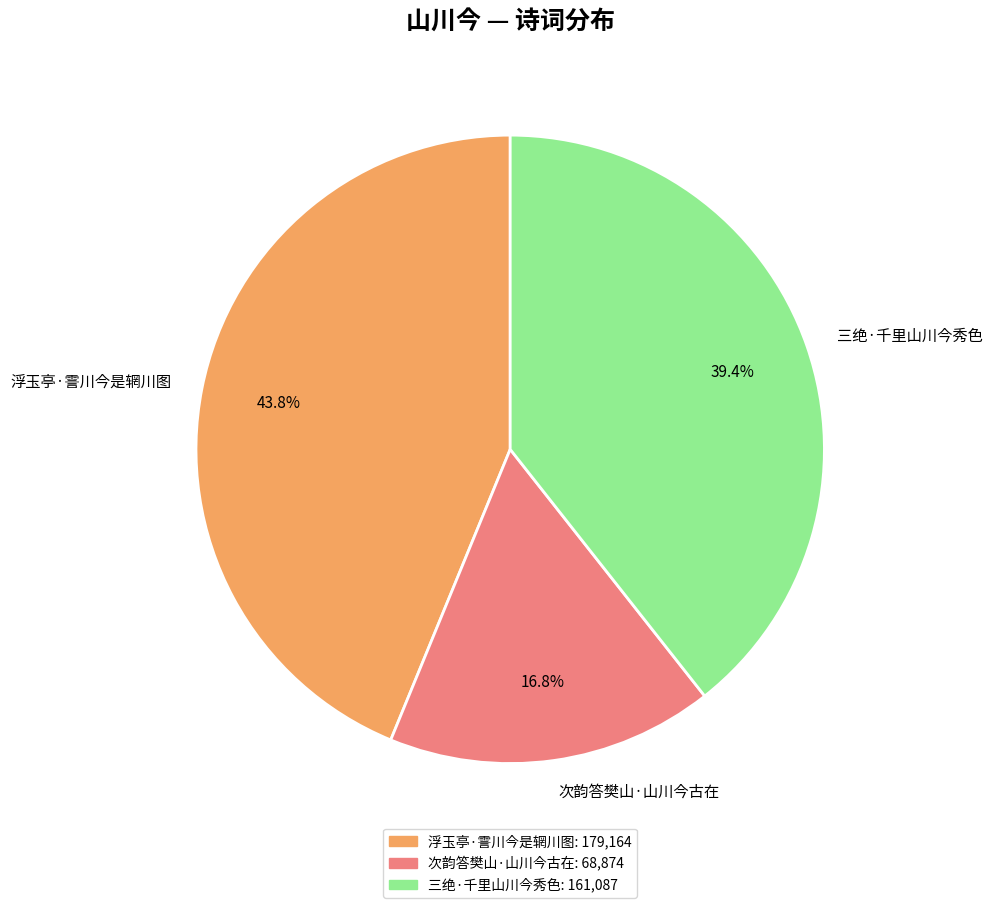

Approximately how many times larger is the value at 次韵答樊山·山川今古在 compared to 三绝·千里山川今秀色?

0.4